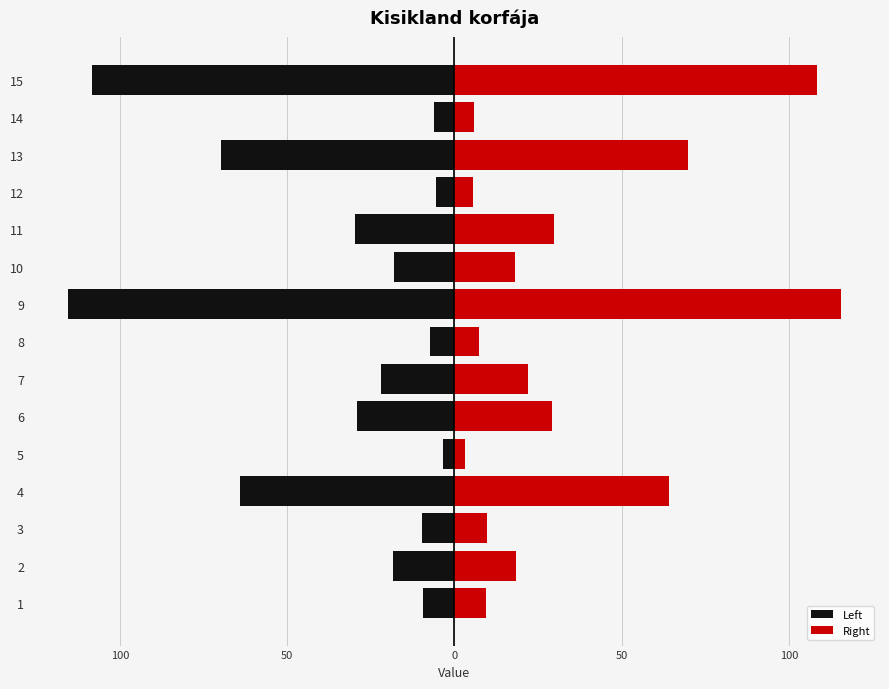

What is the lowest value of the Right series?

3.3